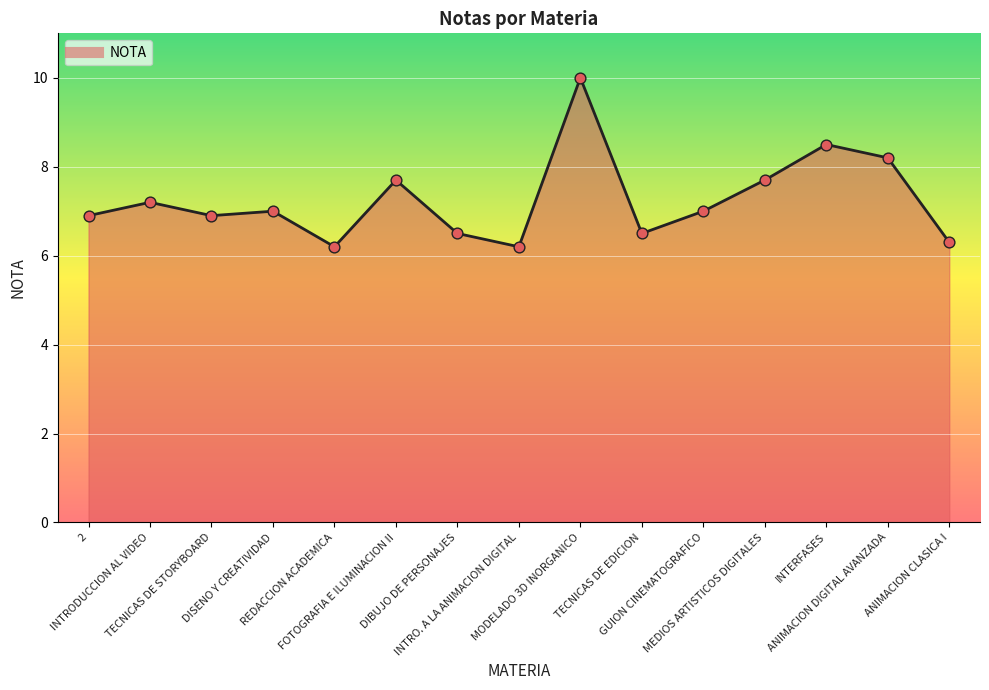

Approximately how many times larger is the value at INTERFASES compared to INTRODUCCION AL VIDEO?

1.2